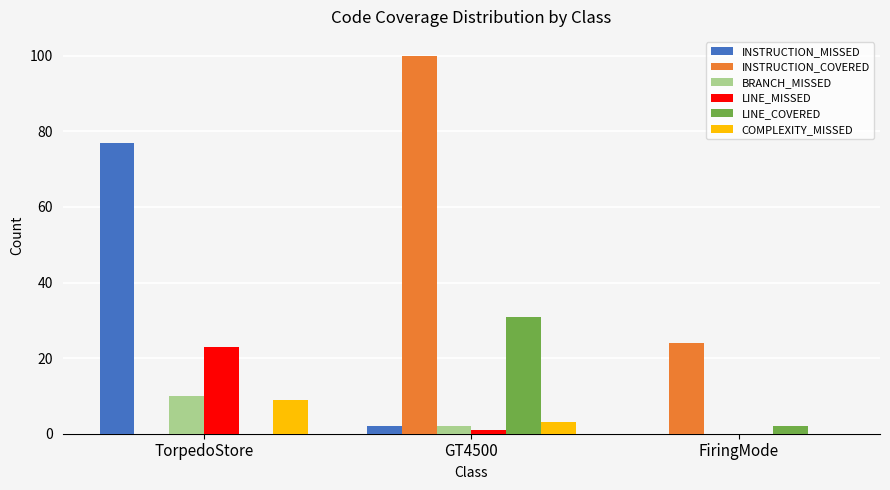

What are all the series names shown in the legend?

INSTRUCTION_MISSED, INSTRUCTION_COVERED, BRANCH_MISSED, LINE_MISSED, LINE_COVERED, COMPLEXITY_MISSED